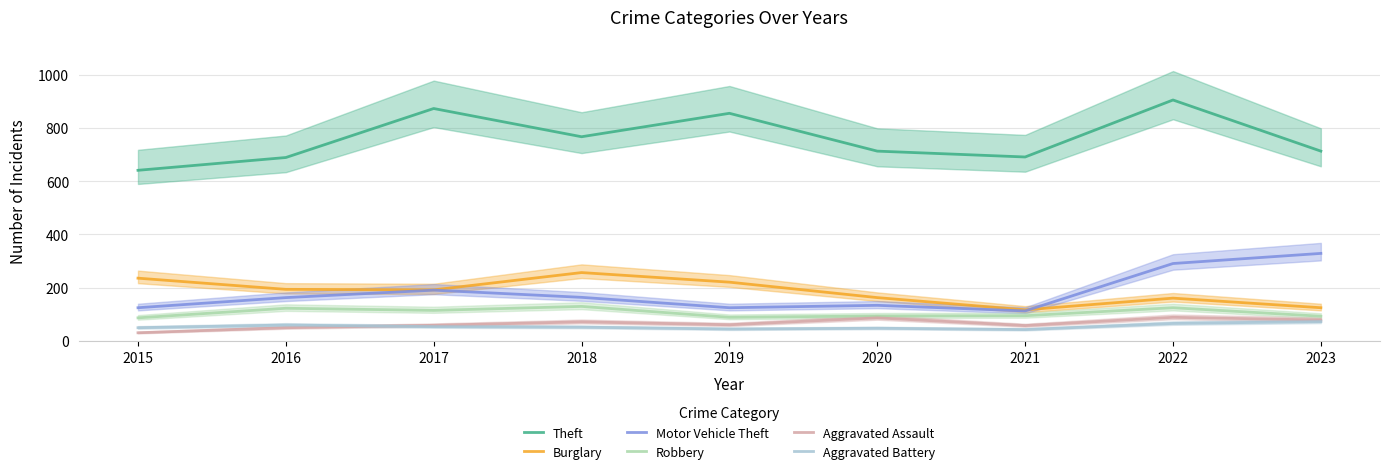

What is the difference between the maximum and minimum values in the Motor Vehicle Theft series?

216